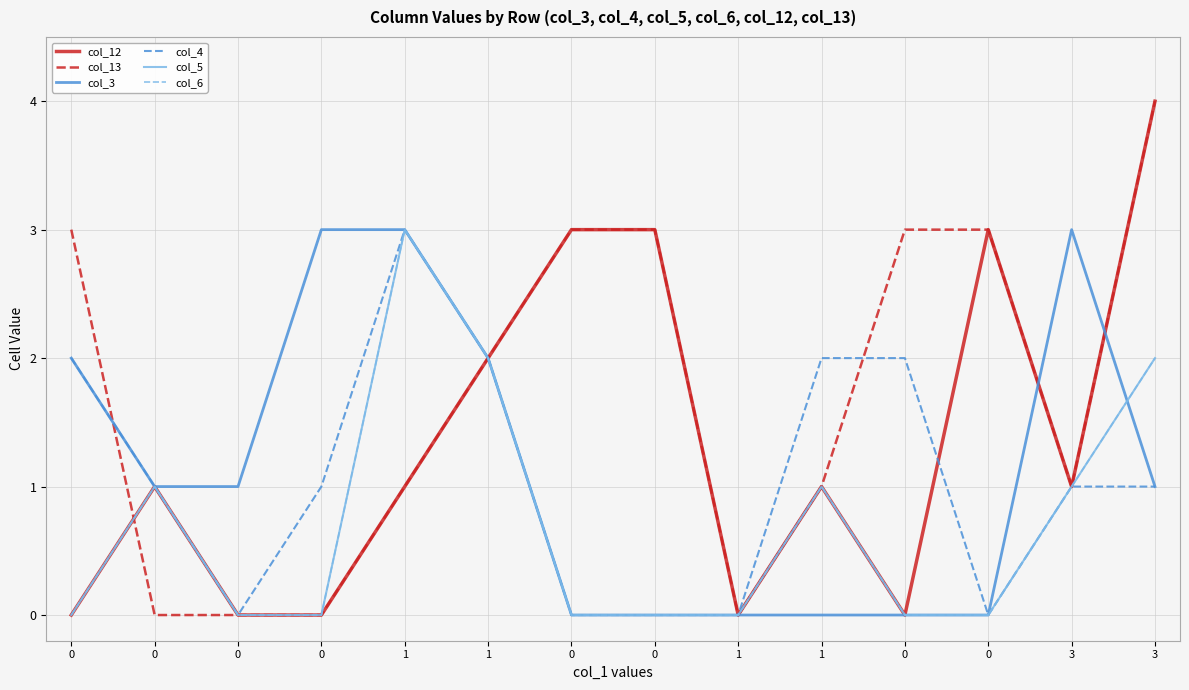

Count the col_6 values in the range 0 to 1.

11